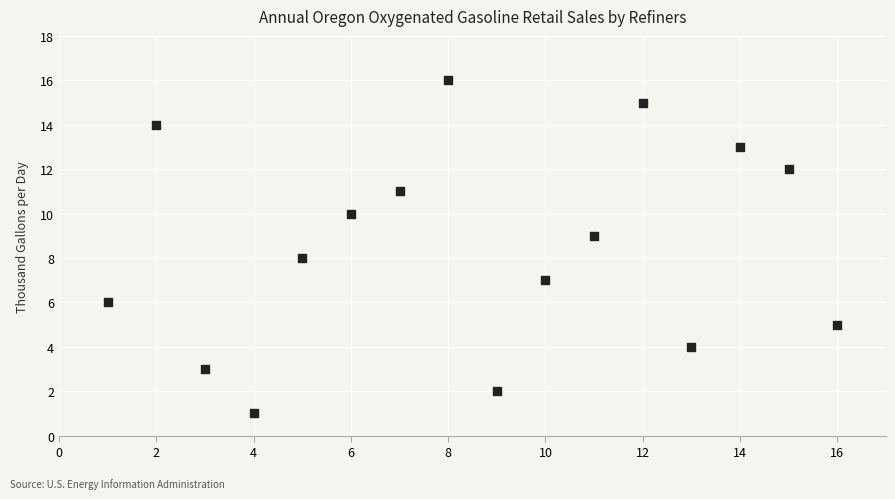

What is the range of X values (max minus min)?

15